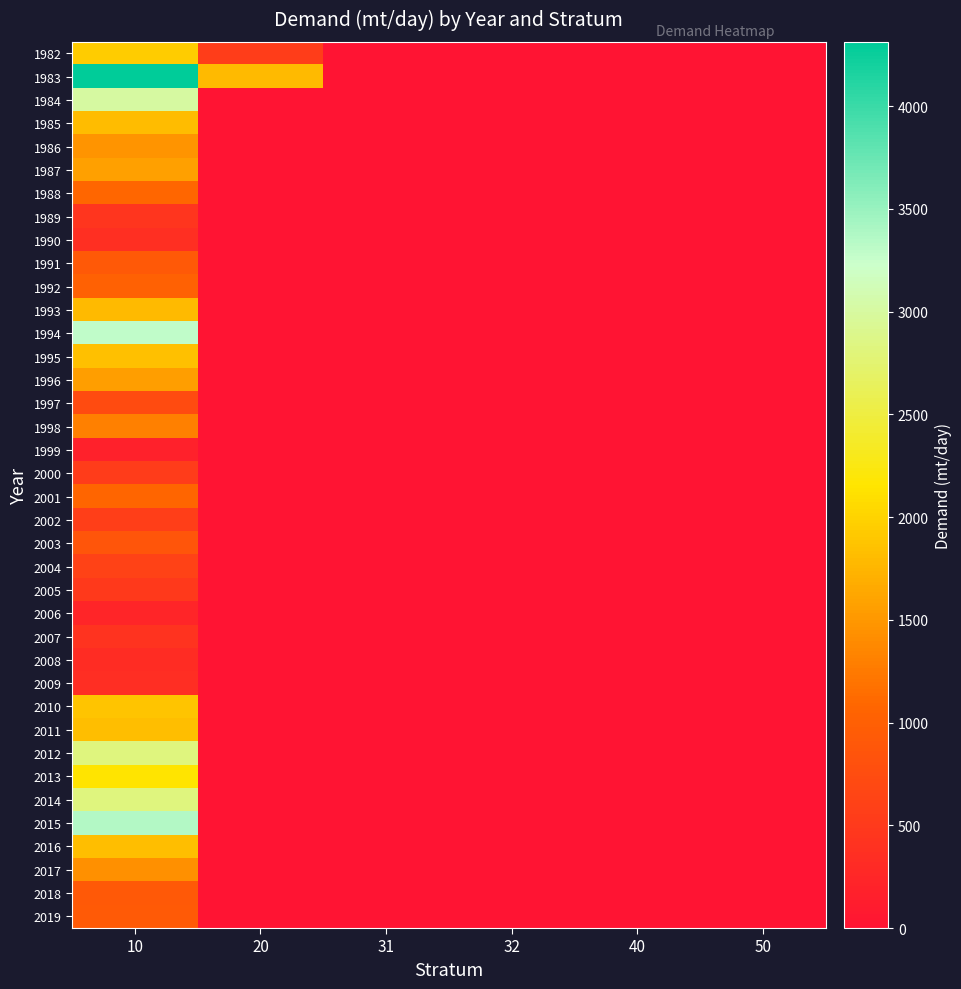

Reading left to right, what are all the values shown in this chart?

1982: 10=1948.1	20=556.0	31=0.0	32=0.0	40=0.0	50=0.0
1983: 10=4313.4	20=1790.0	31=0.0	32=0.0	40=0.0	50=0.0
1984: 10=3002.2	20=0.0	31=0.0	32=0.0	40=0.0	50=0.0
1985: 10=1813.1	20=0.0	31=0.0	32=0.0	40=0.0	50=0.0
1986: 10=1471.2	20=0.0	31=0.0	32=0.0	40=0.0	50=0.0
1987: 10=1576.8	20=0.0	31=0.0	32=0.0	40=0.0	50=0.0
1988: 10=1089.4	20=0.0	31=0.0	32=0.0	40=0.0	50=0.0
1989: 10=449.5	20=0.0	31=0.0	32=0.0	40=0.0	50=0.0
1990: 10=356.2	20=0.0	31=0.0	32=0.0	40=0.0	50=0.0
1991: 10=914.4	20=0.0	31=0.0	32=0.0	40=0.0	50=0.0
1992: 10=1022.5	20=0.0	31=0.0	32=0.0	40=0.0	50=0.0
1993: 10=1801.6	20=0.0	31=0.0	32=0.0	40=0.0	50=0.0
1994: 10=3294.9	20=0.0	31=0.0	32=0.0	40=0.0	50=0.0
1995: 10=1847.6	20=0.0	31=0.0	32=0.0	40=0.0	50=0.0
1996: 10=1564.2	20=0.0	31=0.0	32=0.0	40=0.0	50=0.0
1997: 10=726.1	20=0.0	31=0.0	32=0.0	40=0.0	50=0.0
1998: 10=1301.7	20=0.0	31=0.0	32=0.0	40=0.0	50=0.0
1999: 10=174.5	20=0.0	31=0.0	32=0.0	40=0.0	50=0.0
2000: 10=532.8	20=0.0	31=0.0	32=0.0	40=0.0	50=0.0
2001: 10=1067.2	20=0.0	31=0.0	32=0.0	40=0.0	50=0.0
2002: 10=557.8	20=0.0	31=0.0	32=0.0	40=0.0	50=0.0
2003: 10=871.7	20=0.0	31=0.0	32=0.0	40=0.0	50=0.0
2004: 10=608.0	20=0.0	31=0.0	32=0.0	40=0.0	50=0.0
2005: 10=505.0	20=0.0	31=0.0	32=0.0	40=0.0	50=0.0
2006: 10=223.7	20=0.0	31=0.0	32=0.0	40=0.0	50=0.0
2007: 10=419.1	20=0.0	31=0.0	32=0.0	40=0.0	50=0.0
2008: 10=326.7	20=0.0	31=0.0	32=0.0	40=0.0	50=0.0
2009: 10=338.4	20=0.0	31=0.0	32=0.0	40=0.0	50=0.0
2010: 10=1882.0	20=0.0	31=0.0	32=0.0	40=0.0	50=0.0
2011: 10=1832.0	20=0.0	31=0.0	32=0.0	40=0.0	50=0.0
2012: 10=2816.3	20=0.0	31=0.0	32=0.0	40=0.0	50=0.0
2013: 10=2154.2	20=0.0	31=0.0	32=0.0	40=0.0	50=0.0
2014: 10=2827.4	20=0.0	31=0.0	32=0.0	40=0.0	50=0.0
2015: 10=3362.3	20=0.0	31=0.0	32=0.0	40=0.0	50=0.0
2016: 10=1830.3	20=0.0	31=0.0	32=0.0	40=0.0	50=0.0
2017: 10=1436.9	20=0.0	31=0.0	32=0.0	40=0.0	50=0.0
2018: 10=918.4	20=0.0	31=0.0	32=0.0	40=0.0	50=0.0
2019: 10=940.3	20=0.0	31=0.0	32=0.0	40=0.0	50=0.0